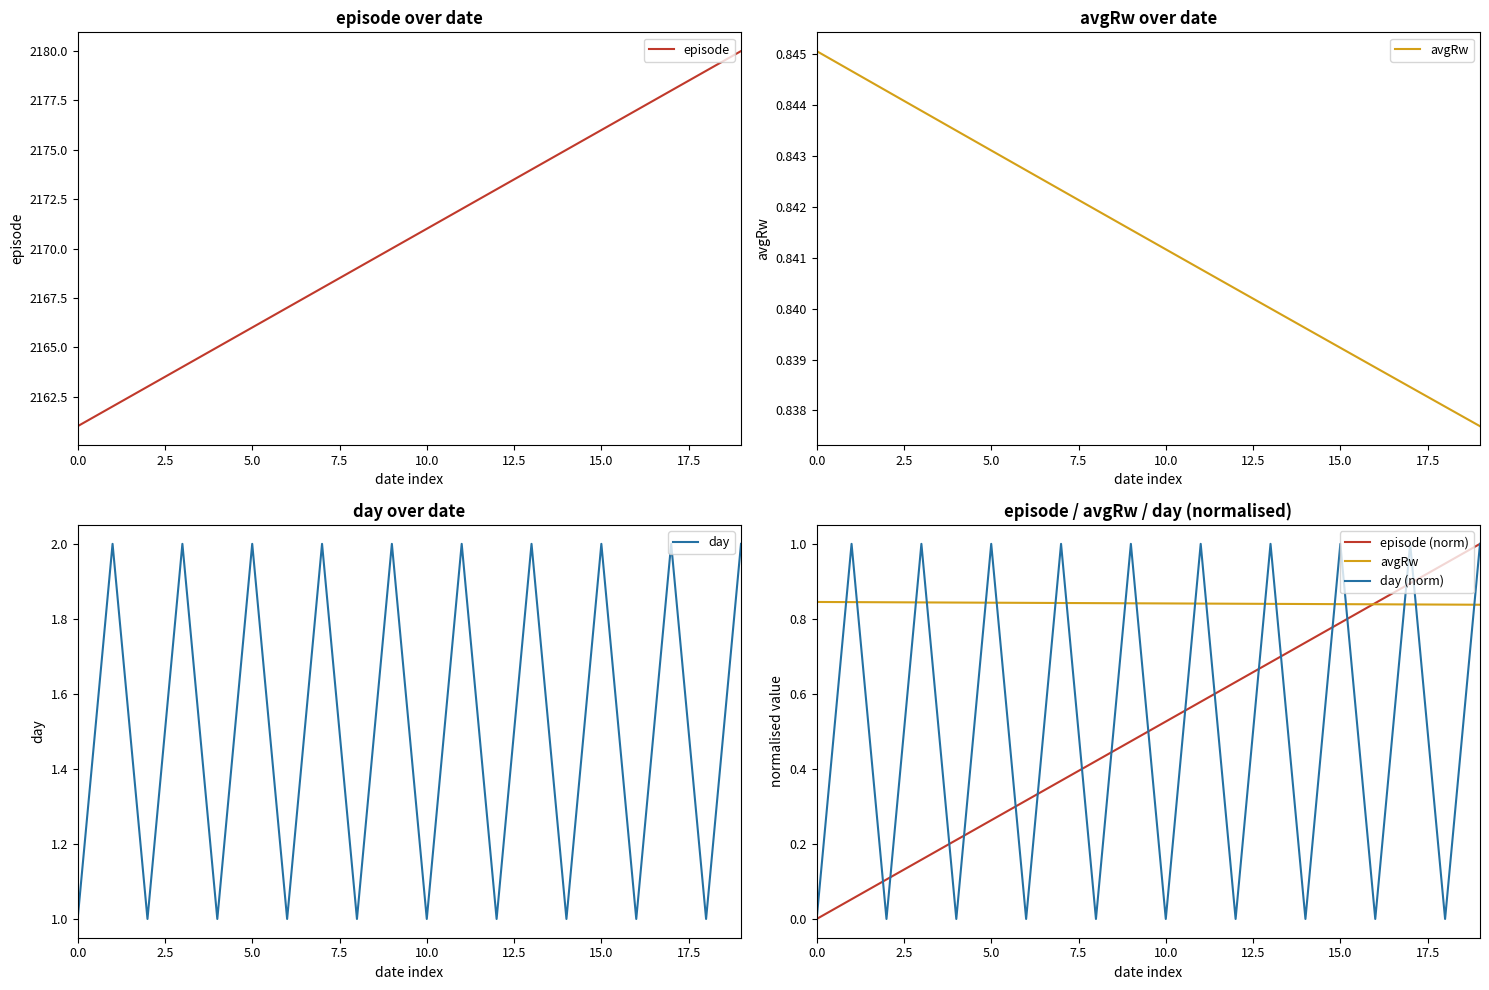

True or false: episode (norm) and episode intersect in this chart.

False